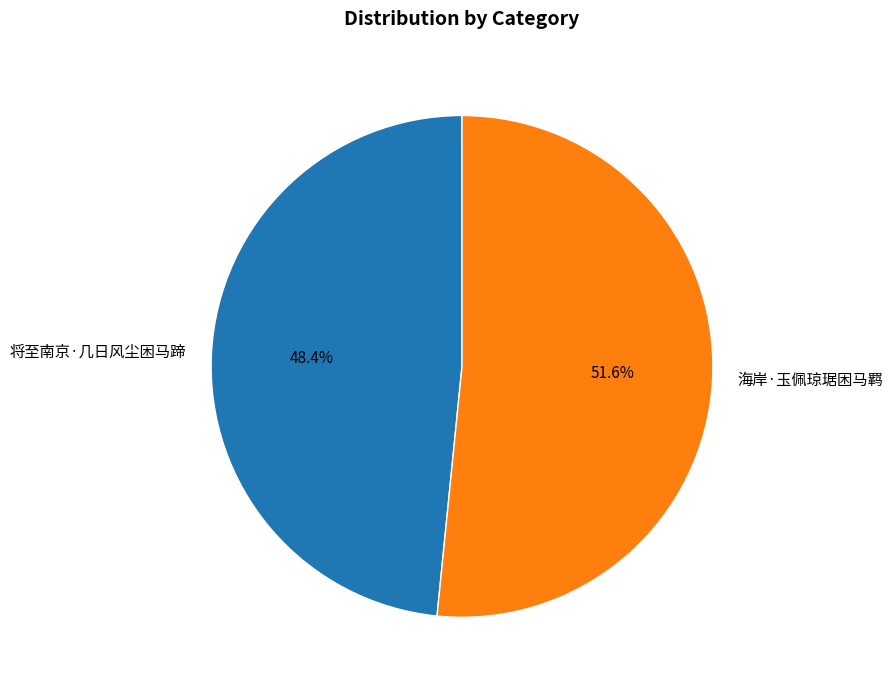

Between 将至南京·几日风尘困马蹄 and 海岸·玉佩琼琚困马羁, which is larger?

海岸·玉佩琼琚困马羁